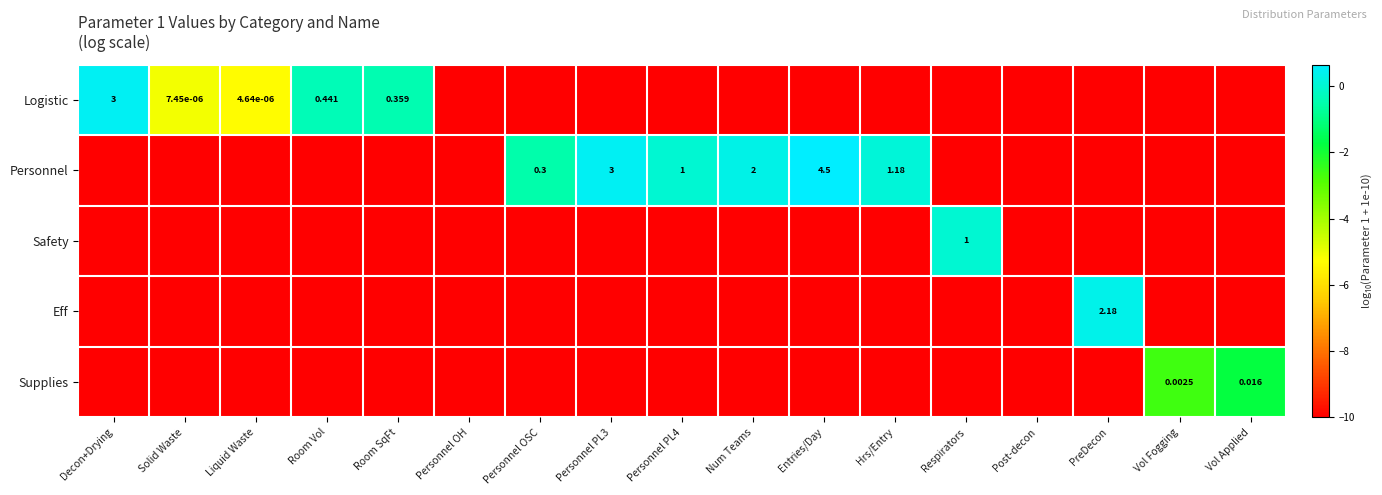

Rank the categories by row_1 value from highest to lowest.

Entries/Day, Personnel PL3, Num Teams, Hrs/Entry, Personnel PL4, Personnel OSC, Decon+Drying, Solid Waste, Liquid Waste, Room Vol, Room SqFt, Personnel OH, Respirators, Post-decon, PreDecon, Vol Fogging, Vol Applied